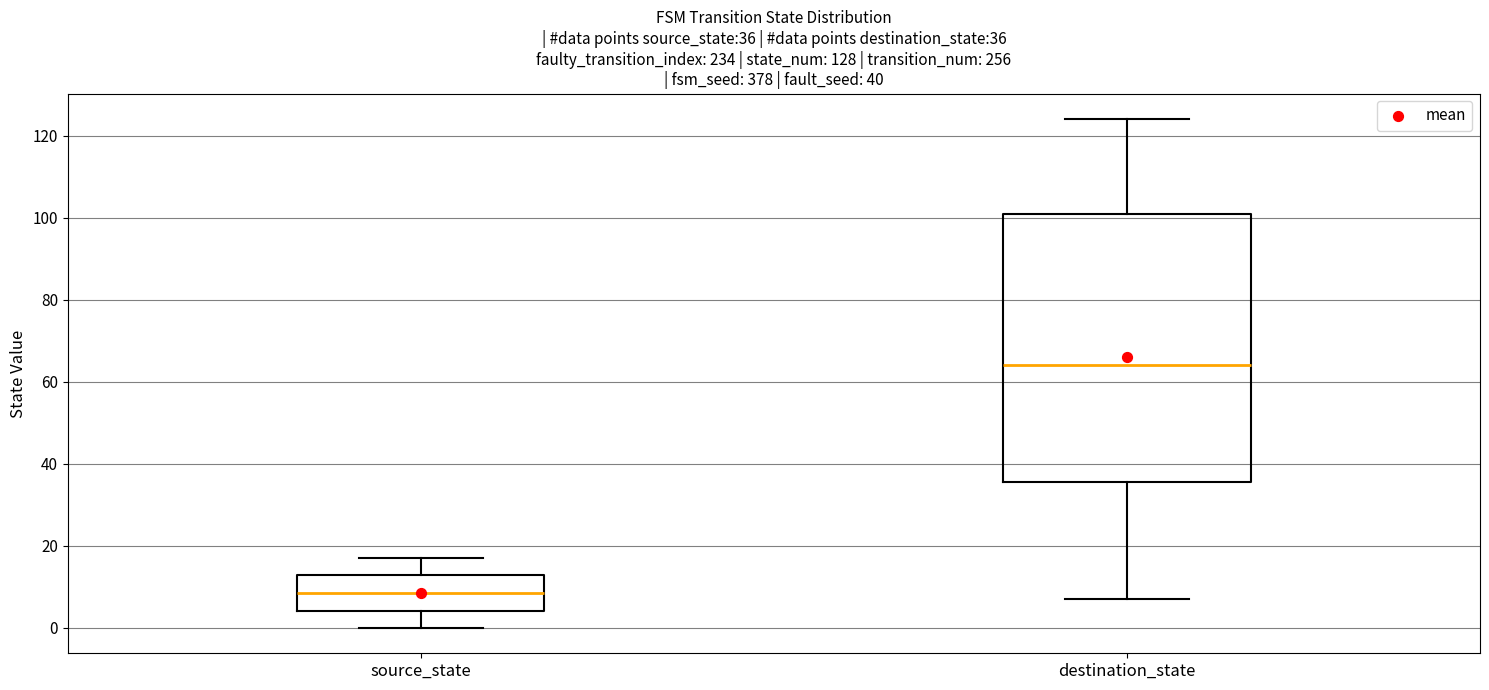

Which box is the tallest, from its lower edge to its upper edge?

destination_state